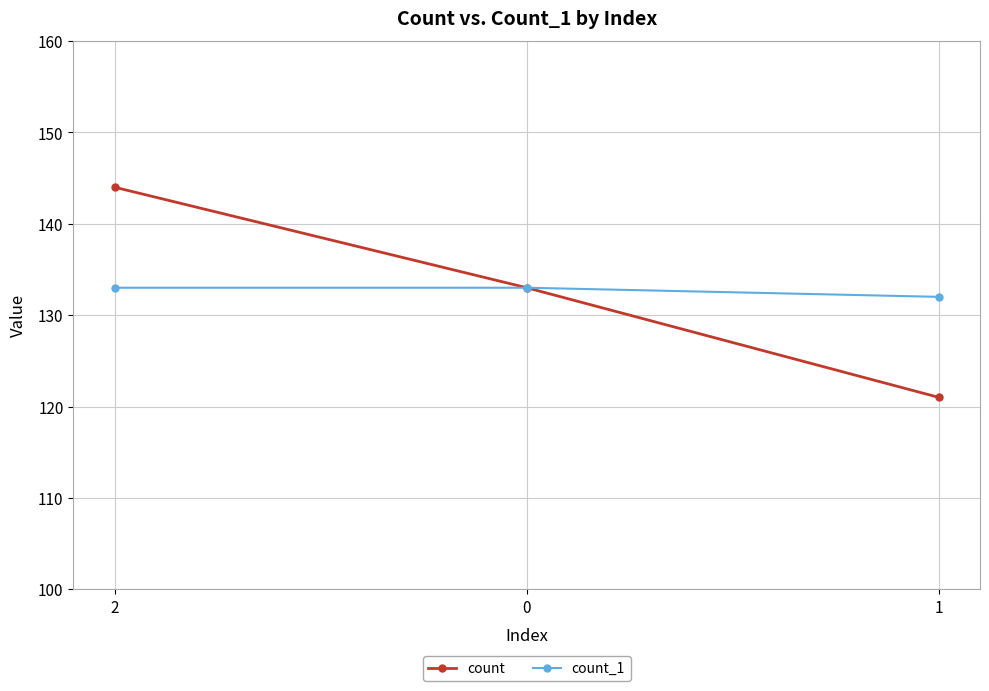

Is it true that count_1 equals 83 at 2?

False